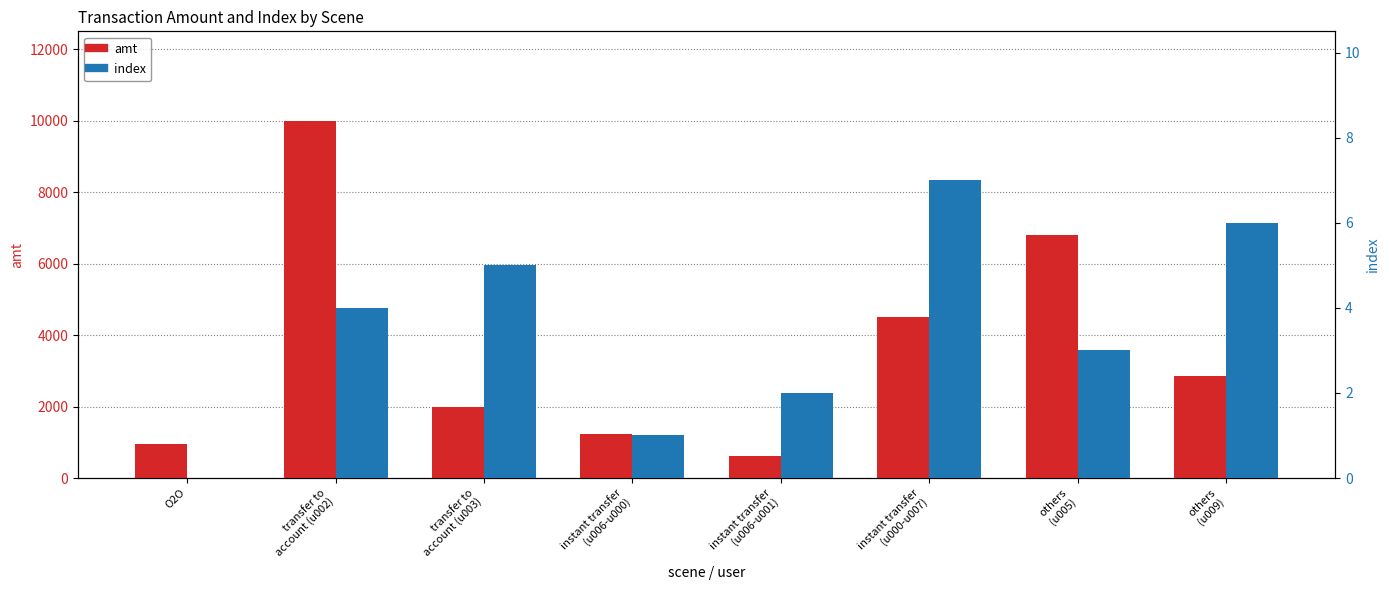

What is the difference between the maximum and minimum values in the index series?

7